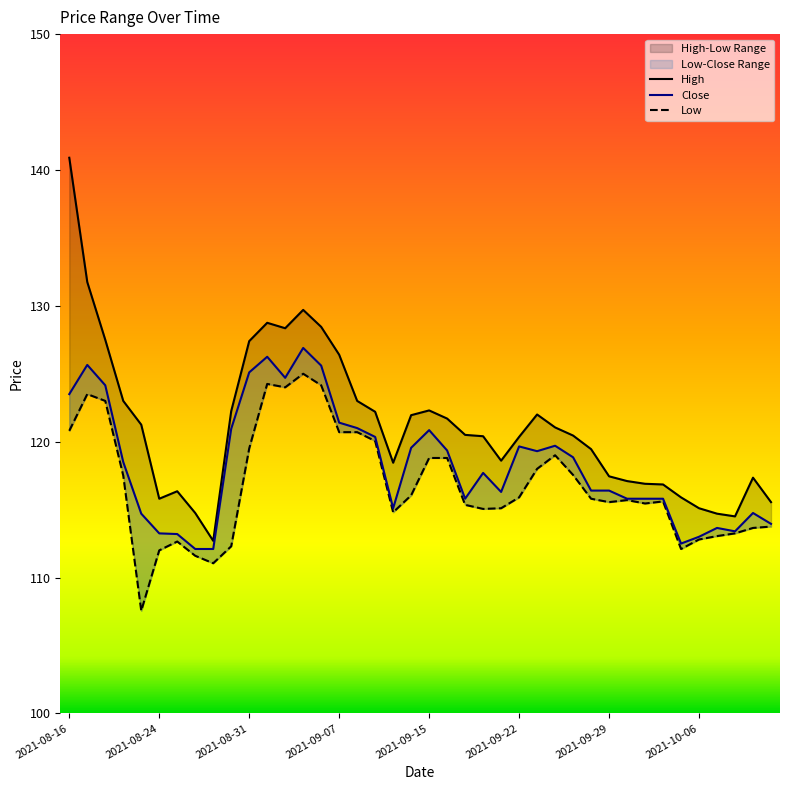

What is the label of the 9th point from the left?

2021-08-27